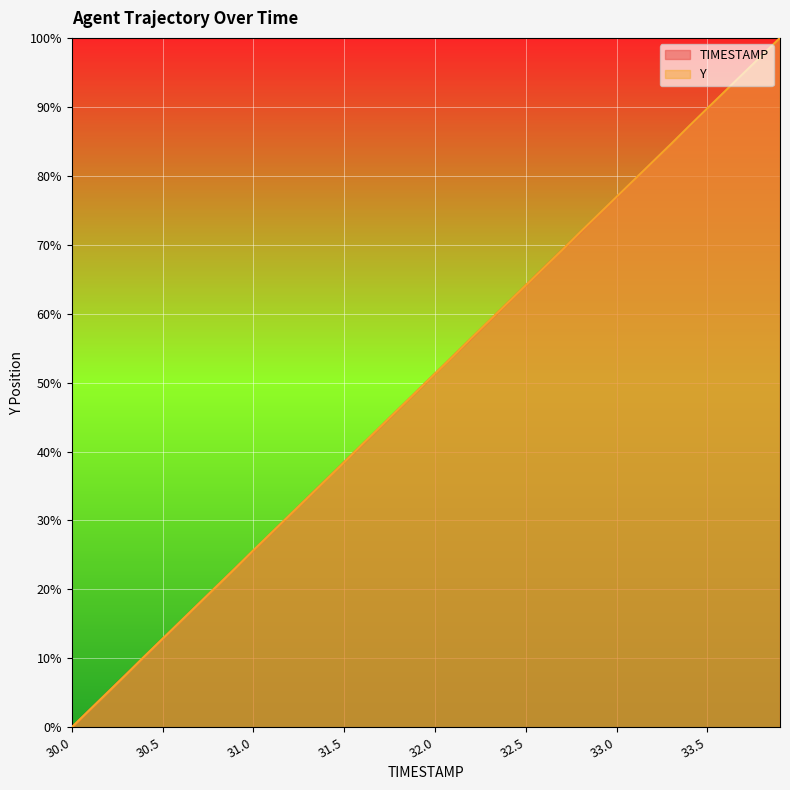

Reading right to left, transcribe all the data shown in this chart.

TIMESTAMP: 100.0	97.4	94.9	92.3	89.7	87.2	84.6	82.1	79.5	76.9	74.4	71.8	69.2	66.7	64.1	61.5	59.0	56.4	53.8	51.3	48.7	46.2	43.6	41.0	38.5	35.9	33.3	30.8	28.2	25.6	23.1	20.5	17.9	15.4	12.8	10.3	7.7	5.1	2.6	0.0
Y: 100.0	97.4	94.9	92.3	89.8	87.2	84.6	82.1	79.5	76.9	74.4	71.8	69.2	66.7	64.1	61.6	59.0	56.4	53.8	51.3	48.7	46.2	43.6	41.1	38.4	35.9	33.3	30.8	28.2	25.7	23.1	20.5	17.9	15.4	12.8	10.3	7.7	5.1	2.6	0.0